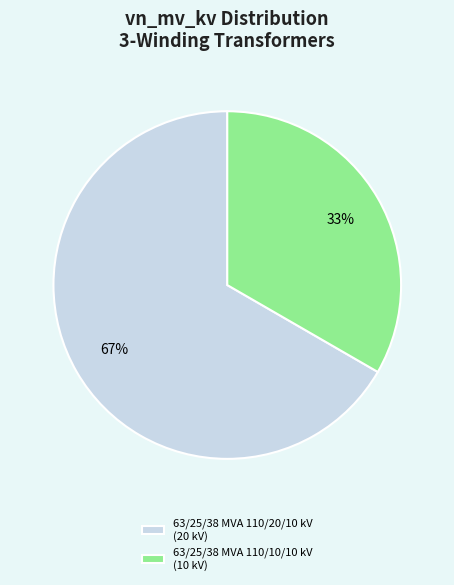

To the nearest percent, what percentage of the pie is 63/25/38 MVA 110/10/10 kV?

33%